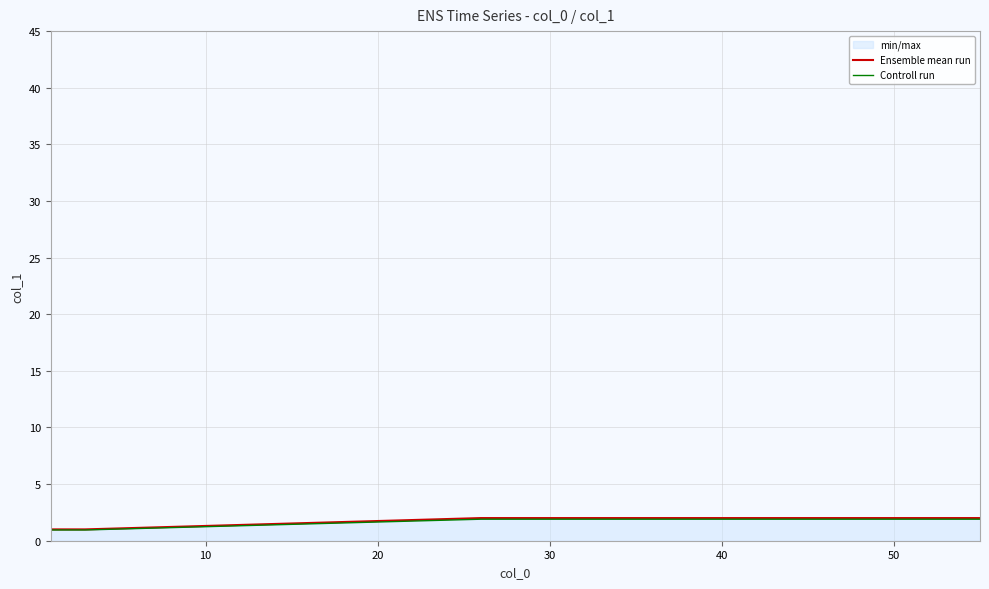

True or false: Ensemble mean run and Controll run cross at least once.

False